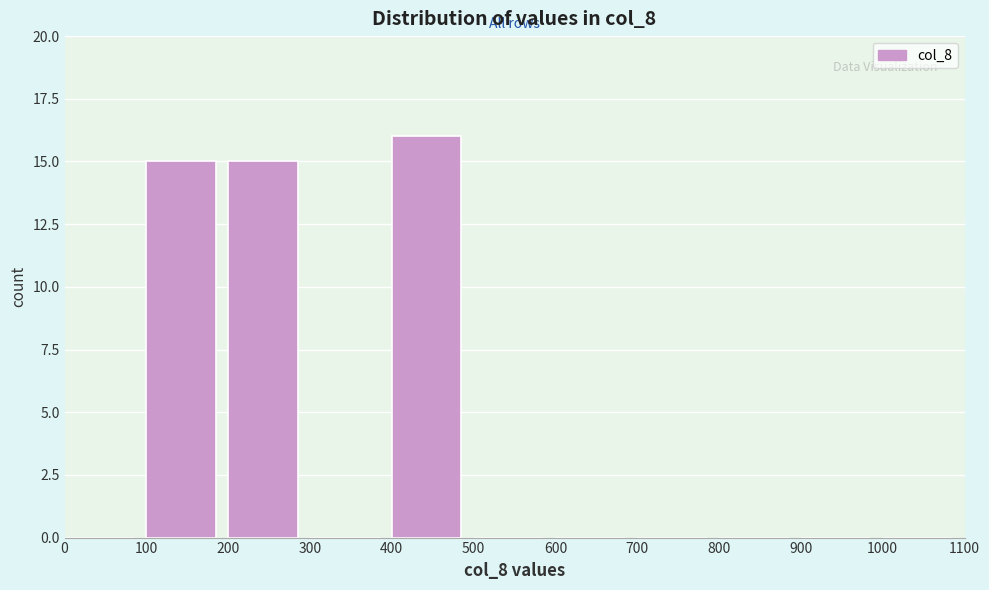

How tall is the bar that spans 200 to 300 on the x-axis? The values are not printed on the chart, so give them approximately, as read against the axis.

15